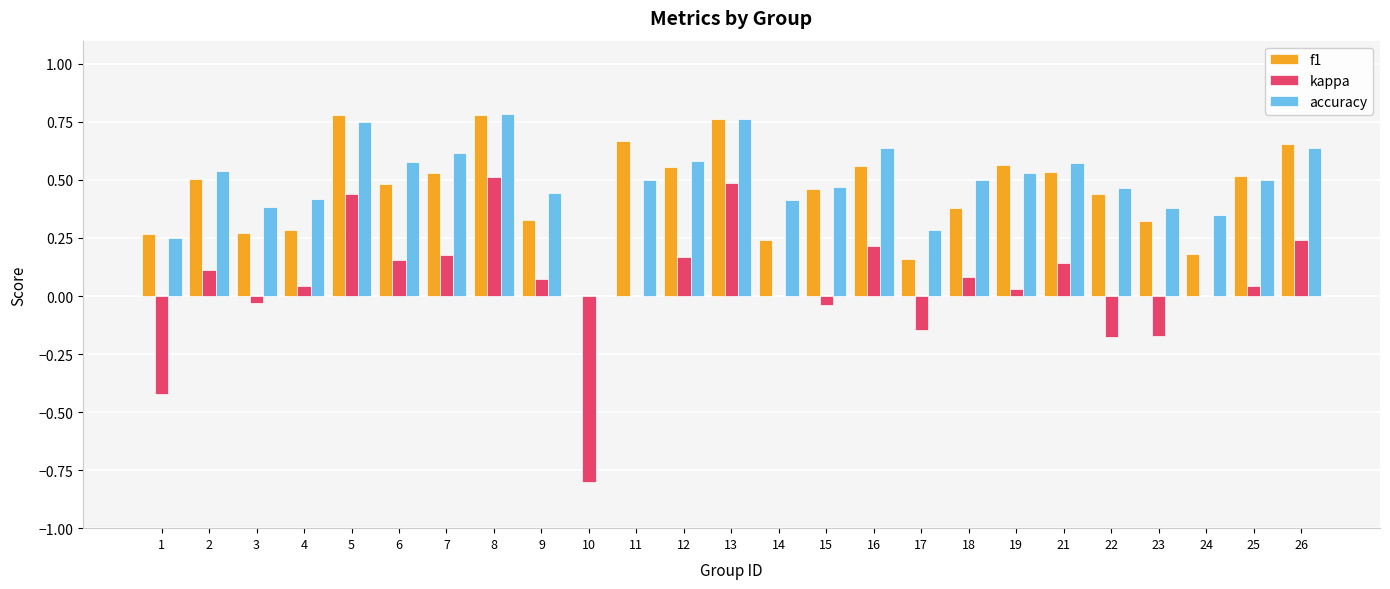

Which series has the largest range (max minus min)?

kappa